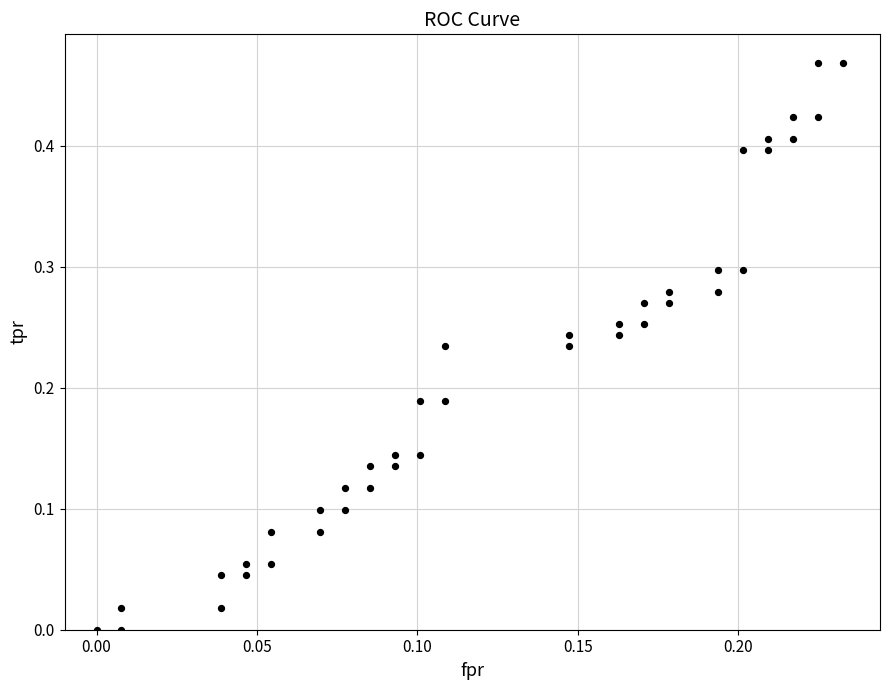

How many data points are displayed?

40